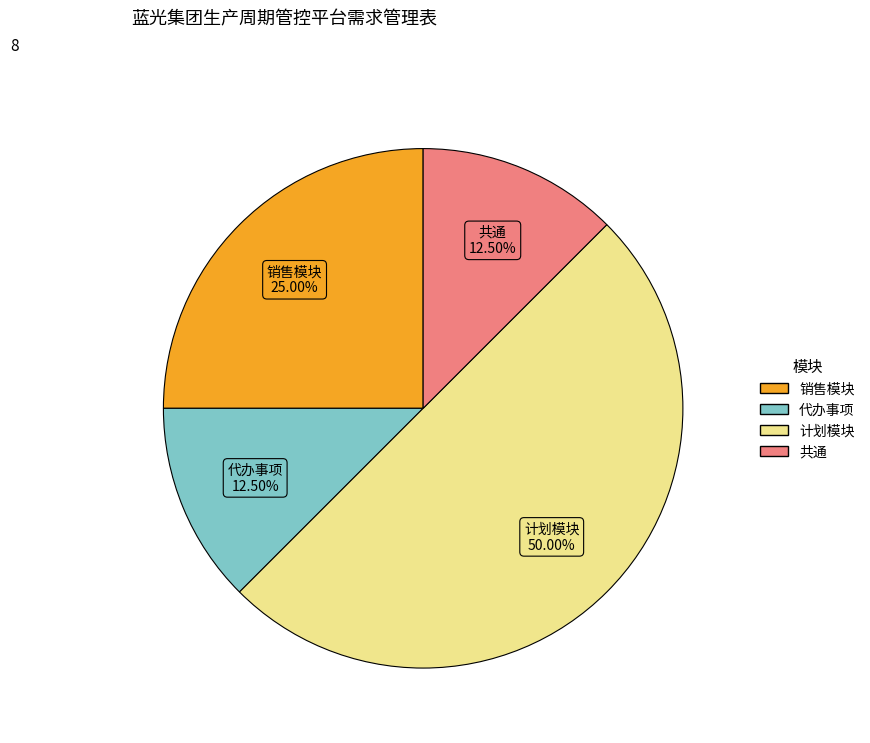

Is 销售模块 the majority of the pie?

No